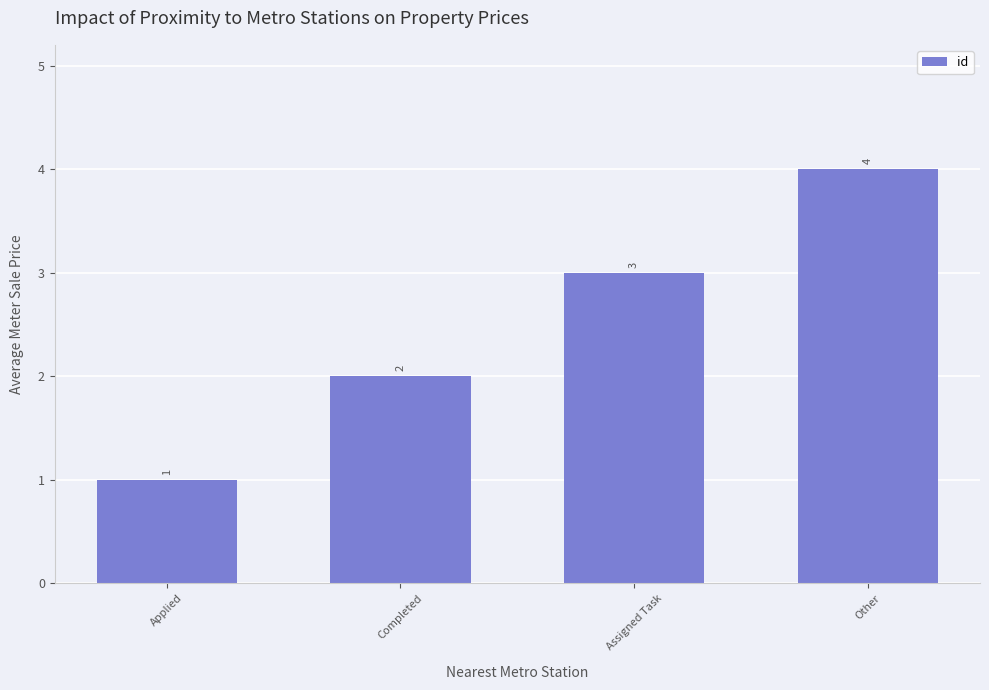

What is the difference between the values at Completed and Other?

2